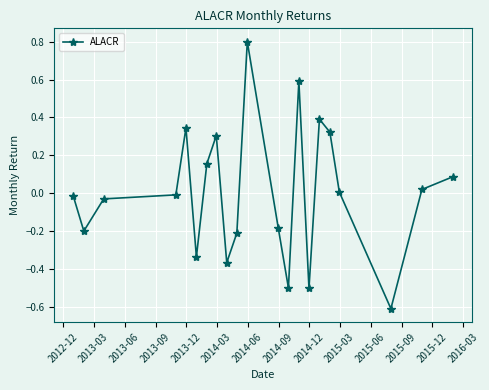

True or false: there are more than 1 points higher than both neighbors.

True